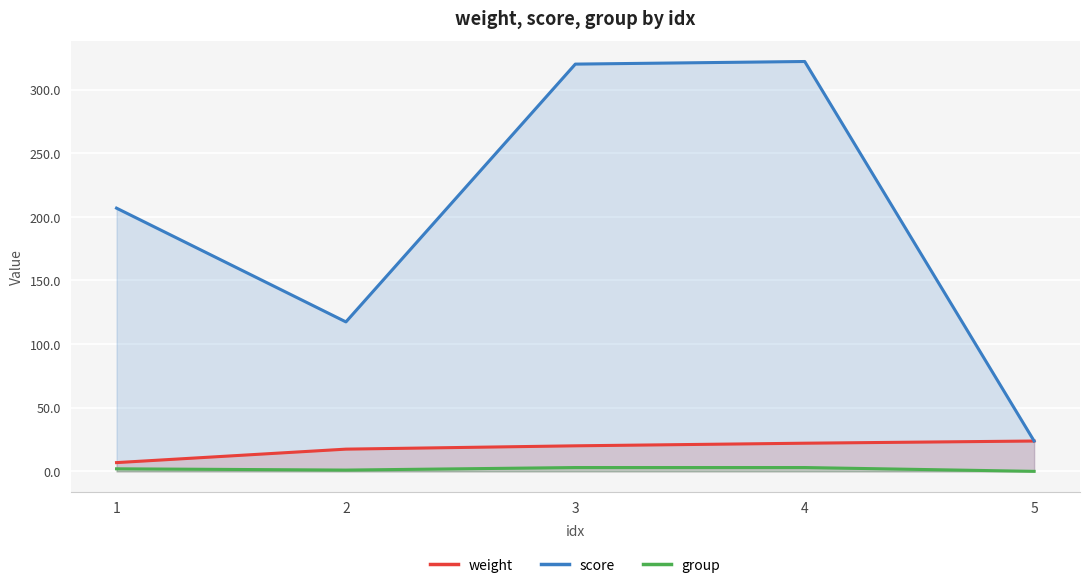

At which category does score reach its first local peak?

4